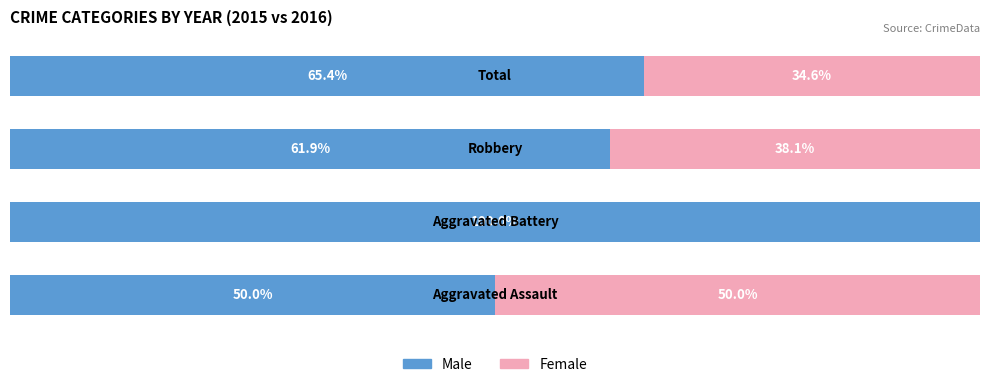

What are all the series names shown in the legend?

Male, Female